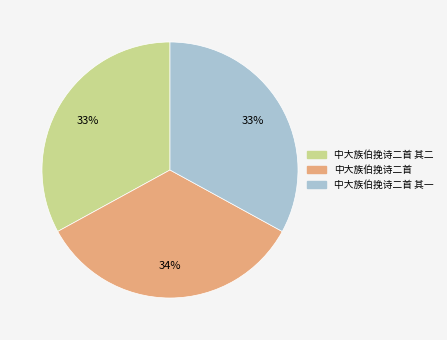

Is there a majority slice in this chart?

No